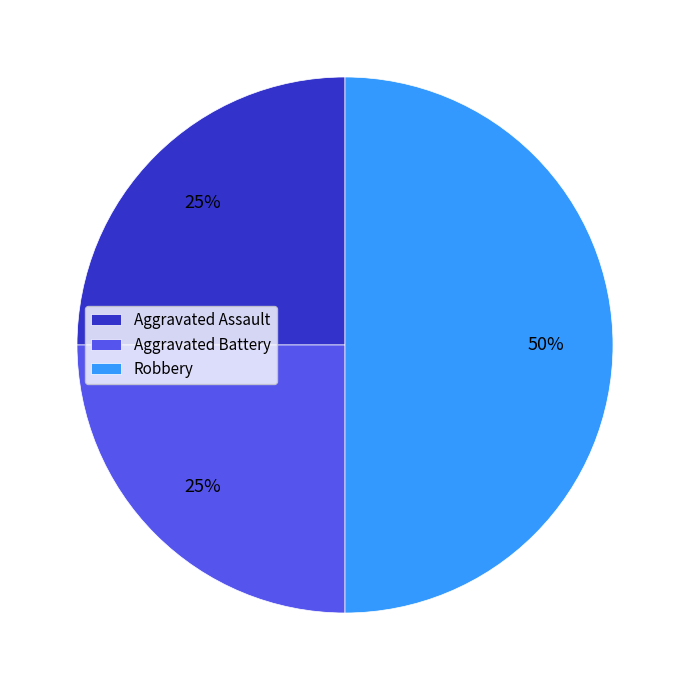

How many slices are in this pie chart?

3